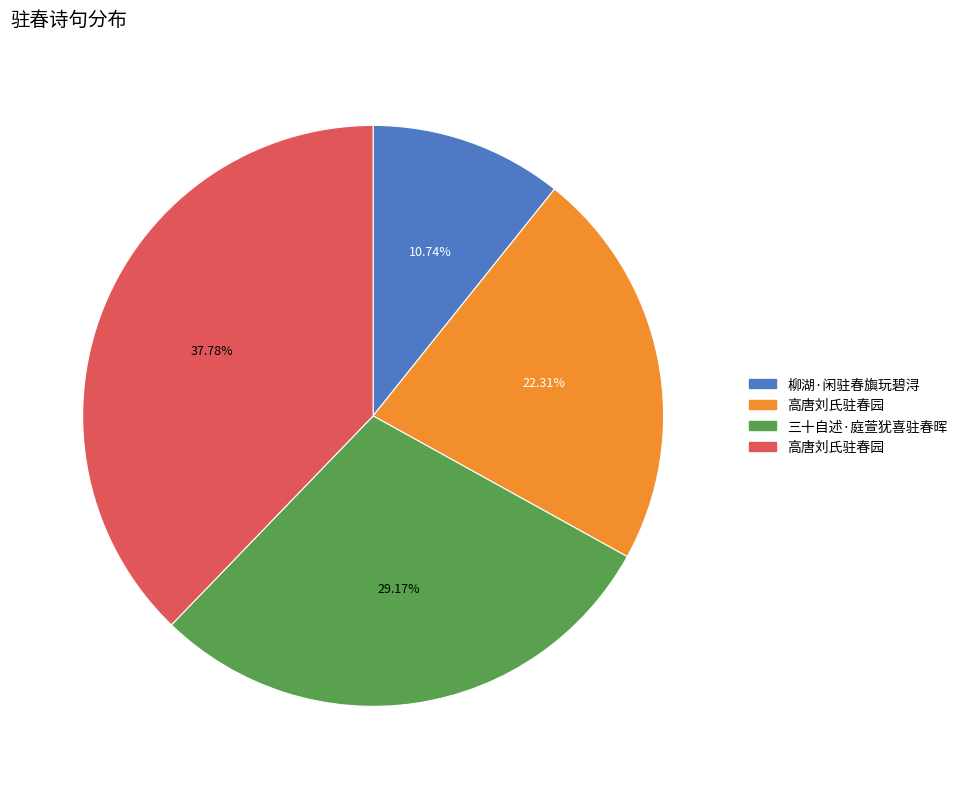

Does any single category account for the majority?

No